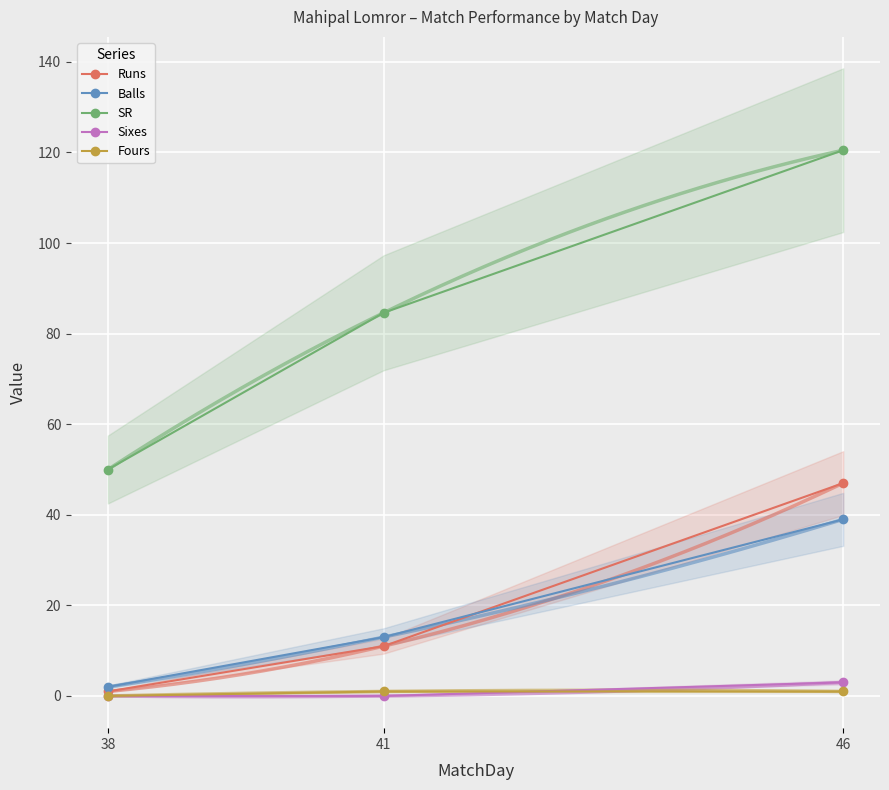

Rank the series at 46 from lowest to highest value.

Fours, Sixes, Balls, Runs, SR